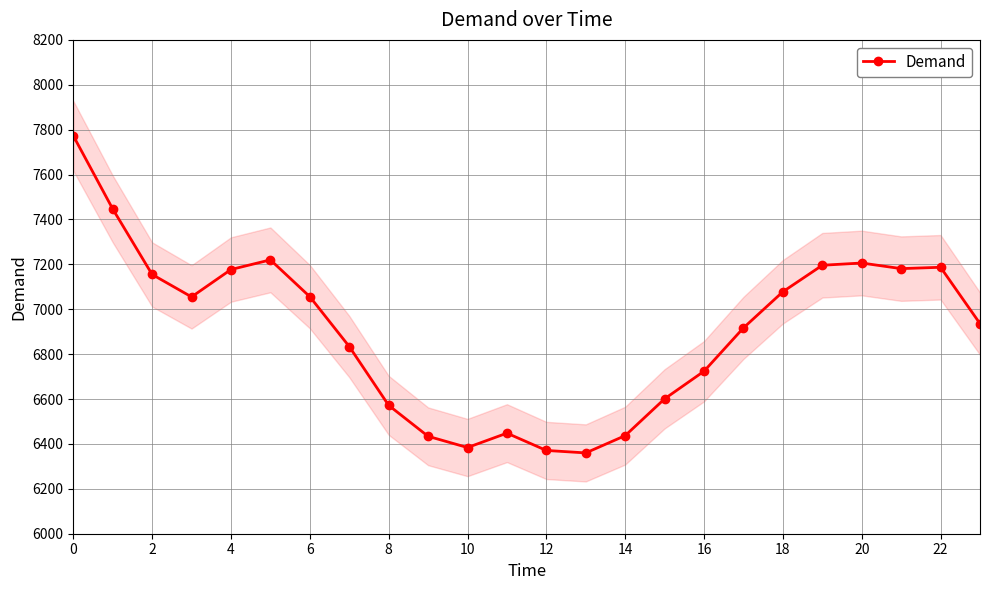

What is the highest value of the Demand series?

7773